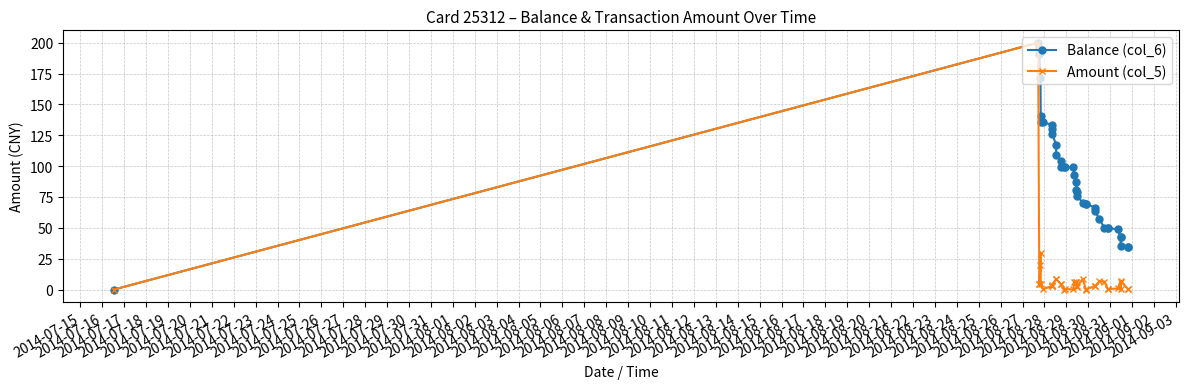

How many categories are shown in the chart?

38